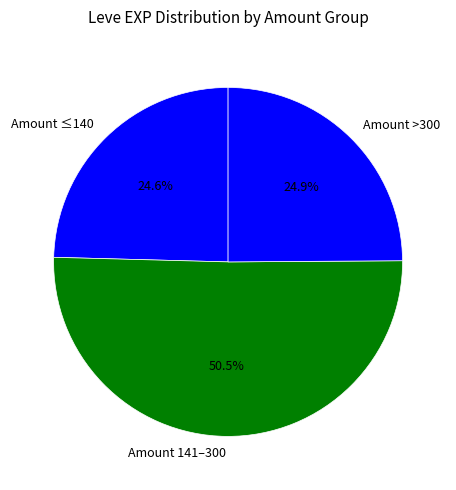

What is the majority slice?

Amount 141–300